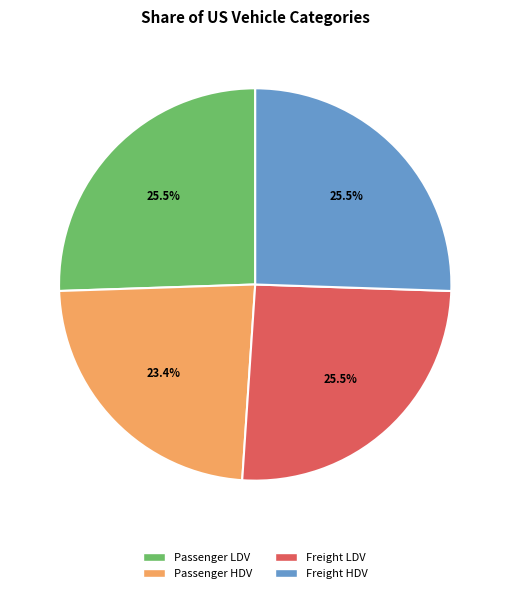

Does any single category account for the majority?

No